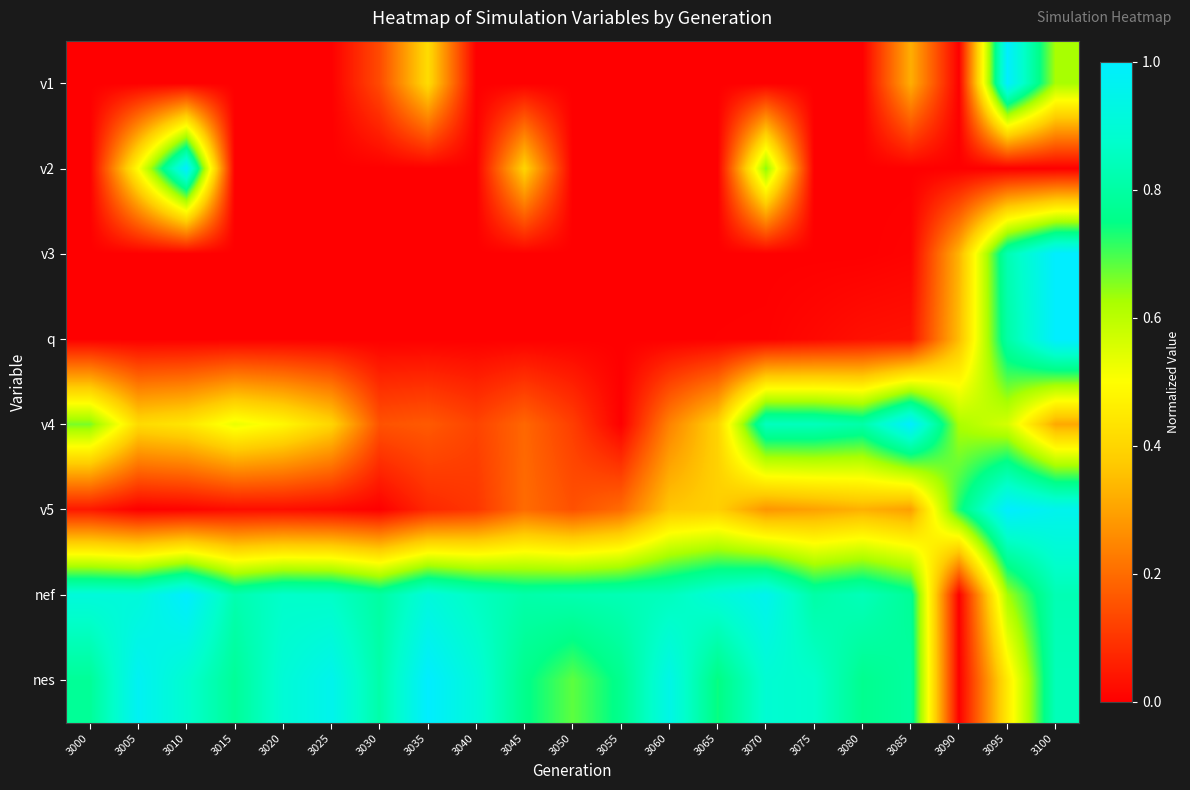

Between 3045 and 3075, which series saw the biggest shift?

v4